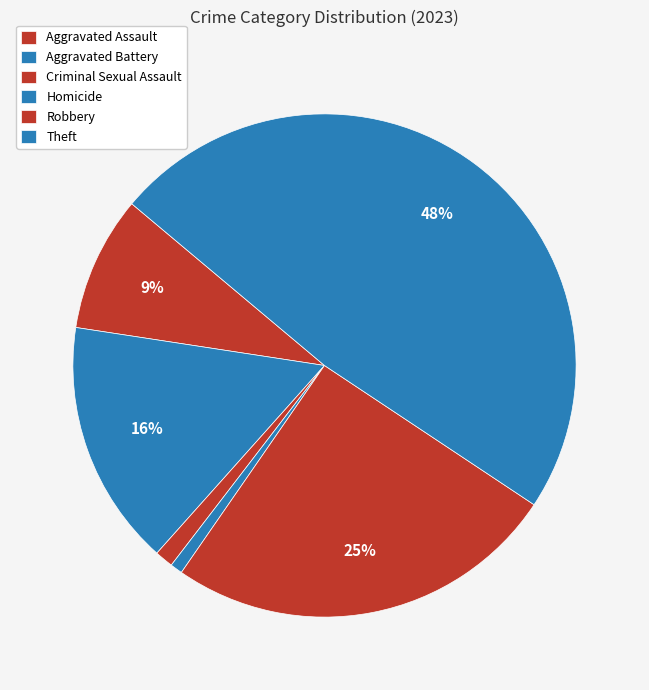

True or false: Robbery accounts for 26% of the total.

False